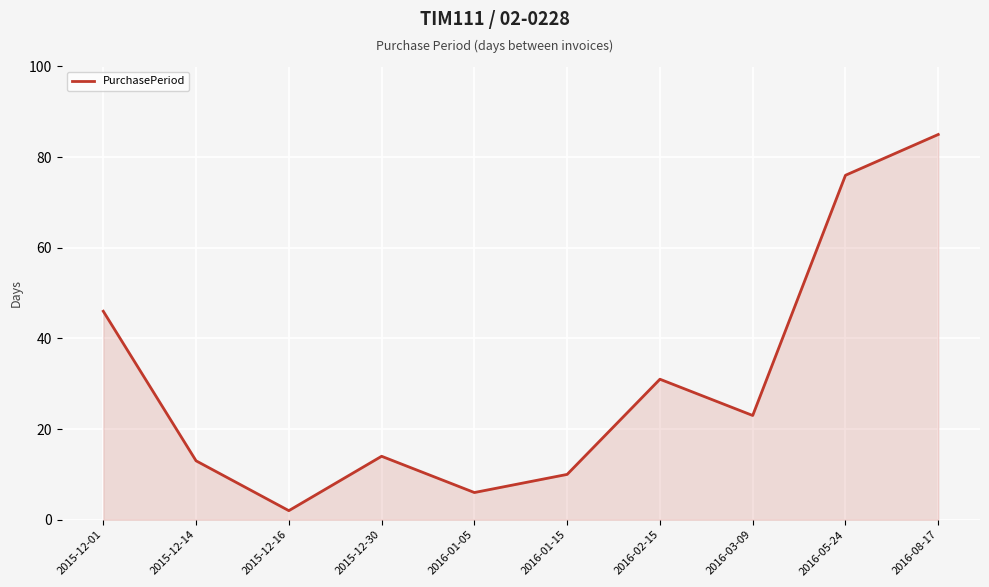

What is the difference between the maximum and minimum values?

83